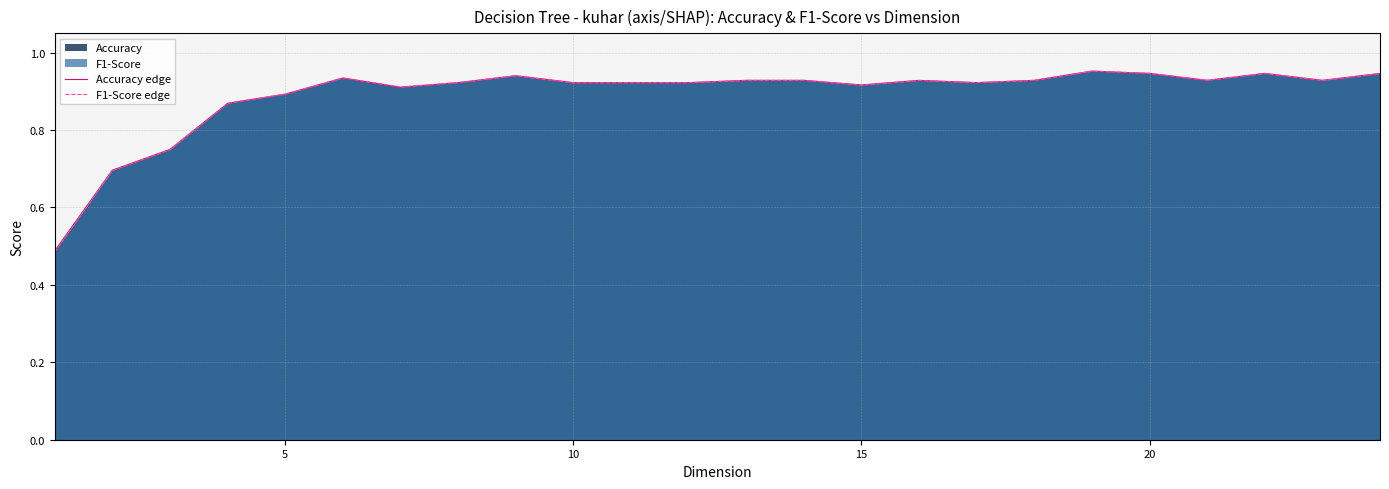

Rank the series by their maximum value, from highest to lowest.

Accuracy edge, F1-Score edge